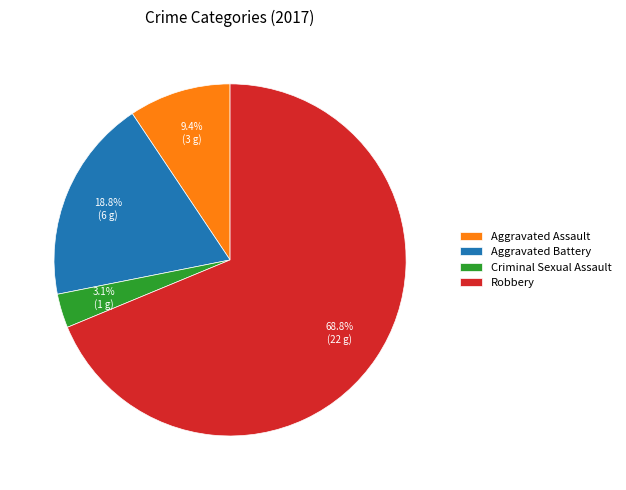

To the nearest percent, what portion does Aggravated Assault represent?

9%